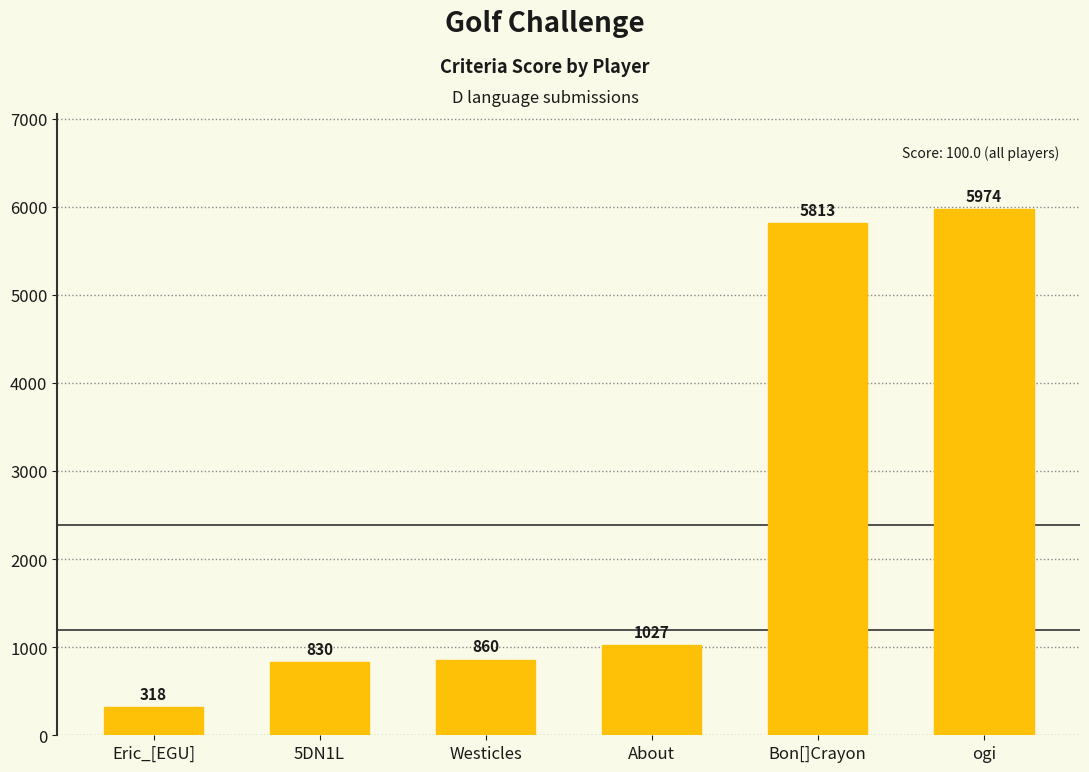

Count the number of data series in this chart.

1